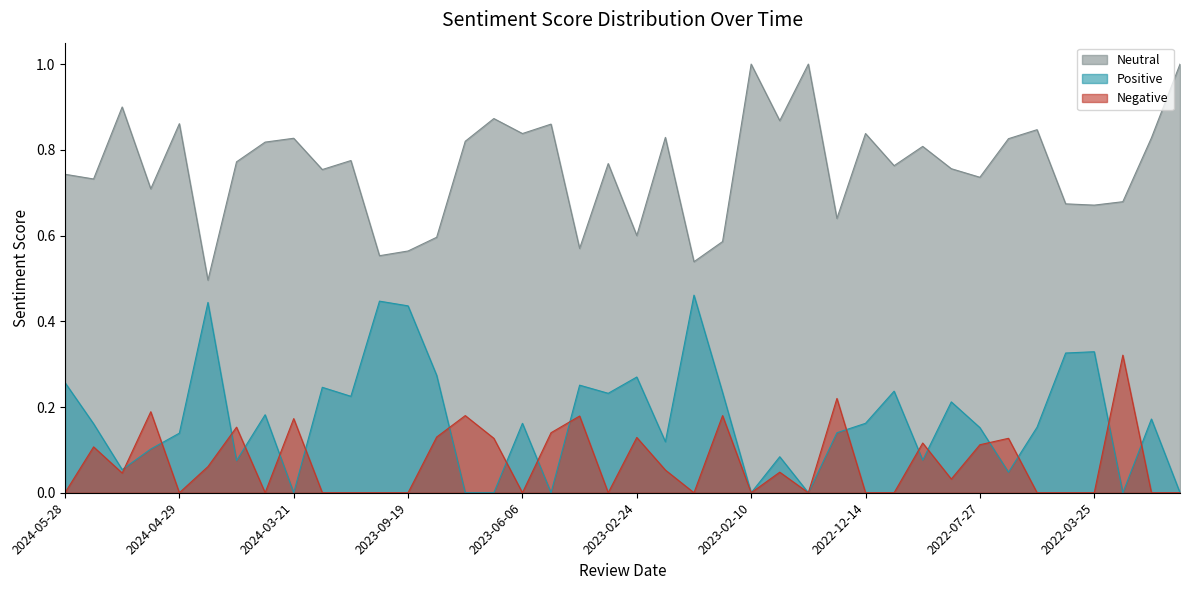

Is it true that Negative equals 0.1 at 2023-02-20?

True